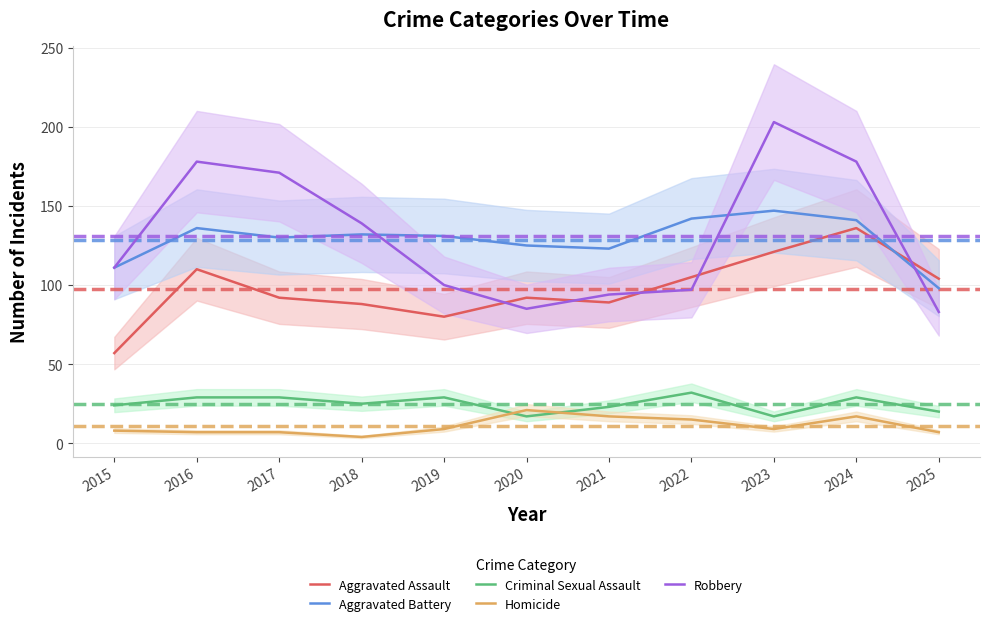

At which category does Criminal Sexual Assault reach its first local valley?

2018